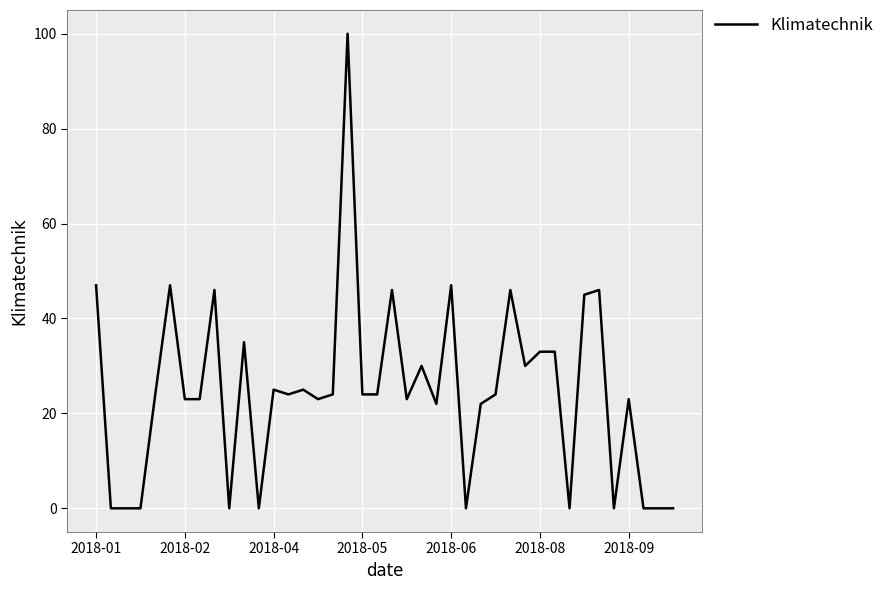

What is the difference between the maximum and minimum values?

100